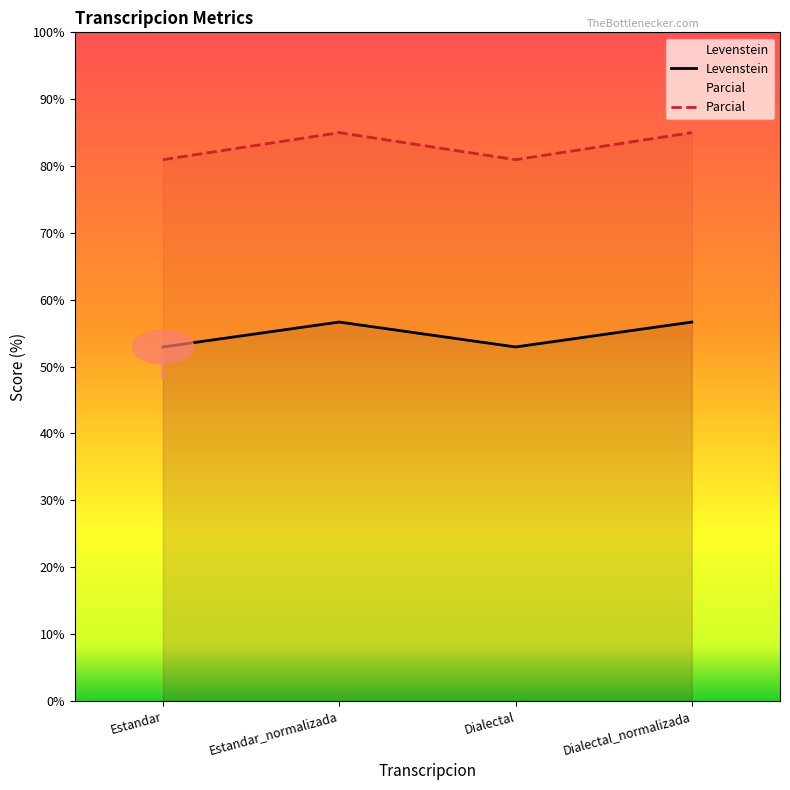

Which label corresponds to the largest value in the chart?

Estandar_normalizada